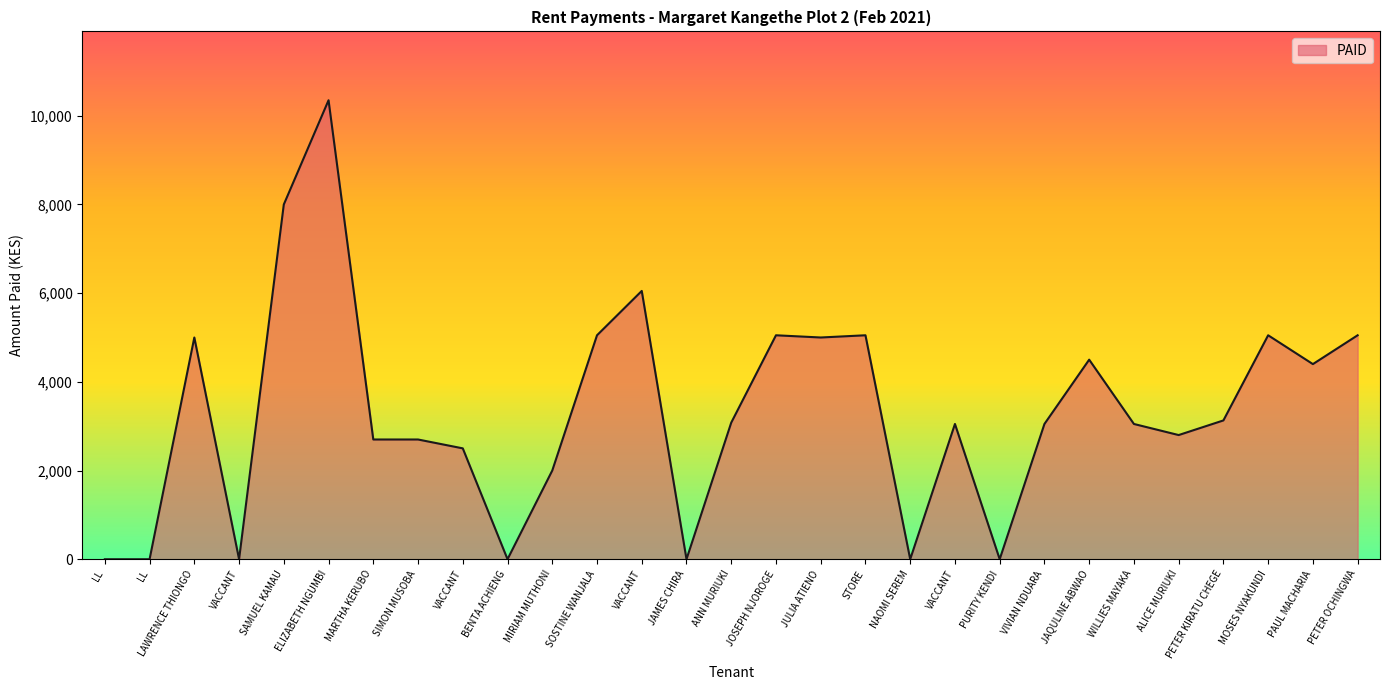

How many lines are shown in the chart?

1